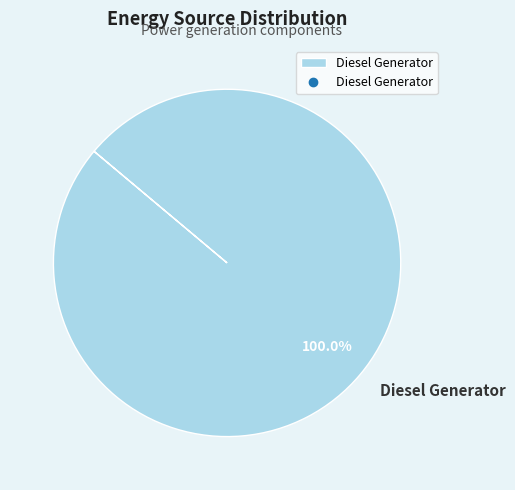

Count the number of slices in the pie.

1